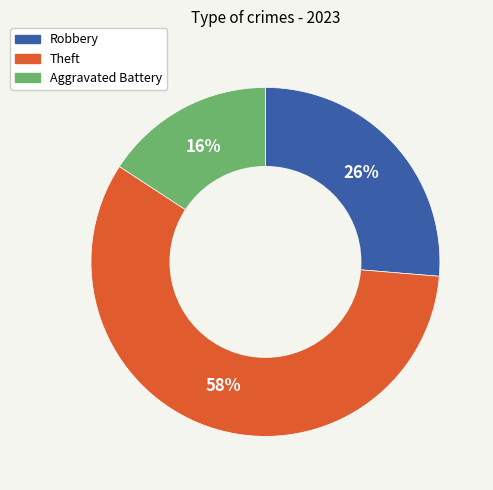

Is it true that Robbery is 18% of the pie?

False